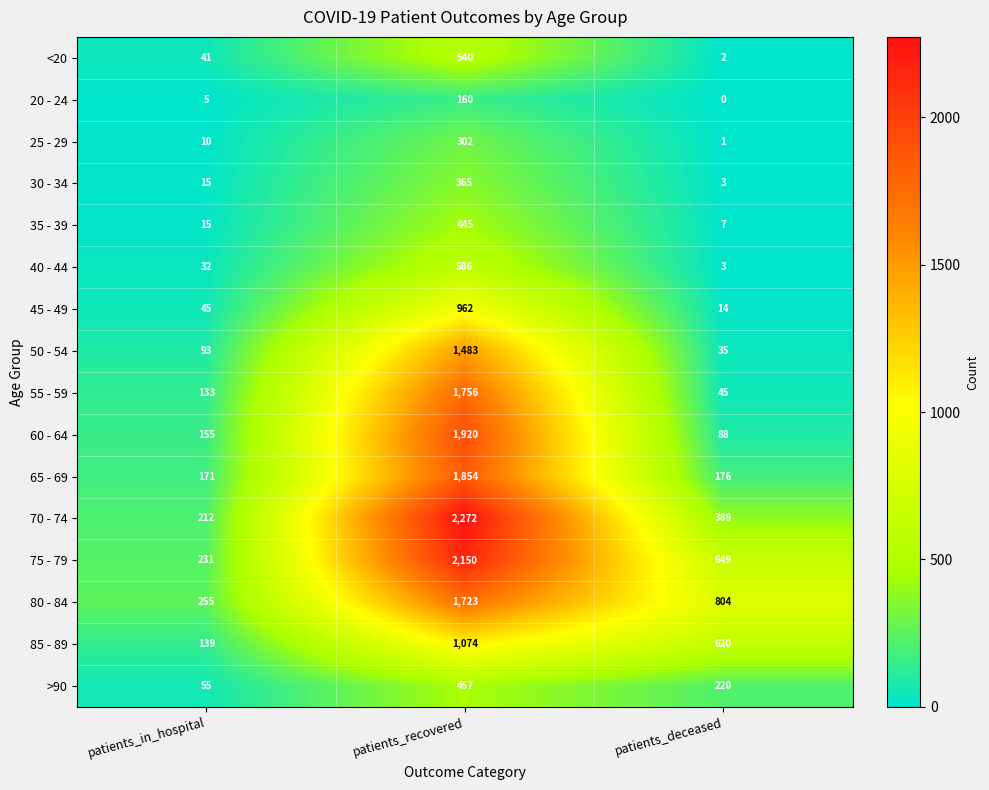

What is the approximate value of 80 - 84 at patients_recovered?

1723